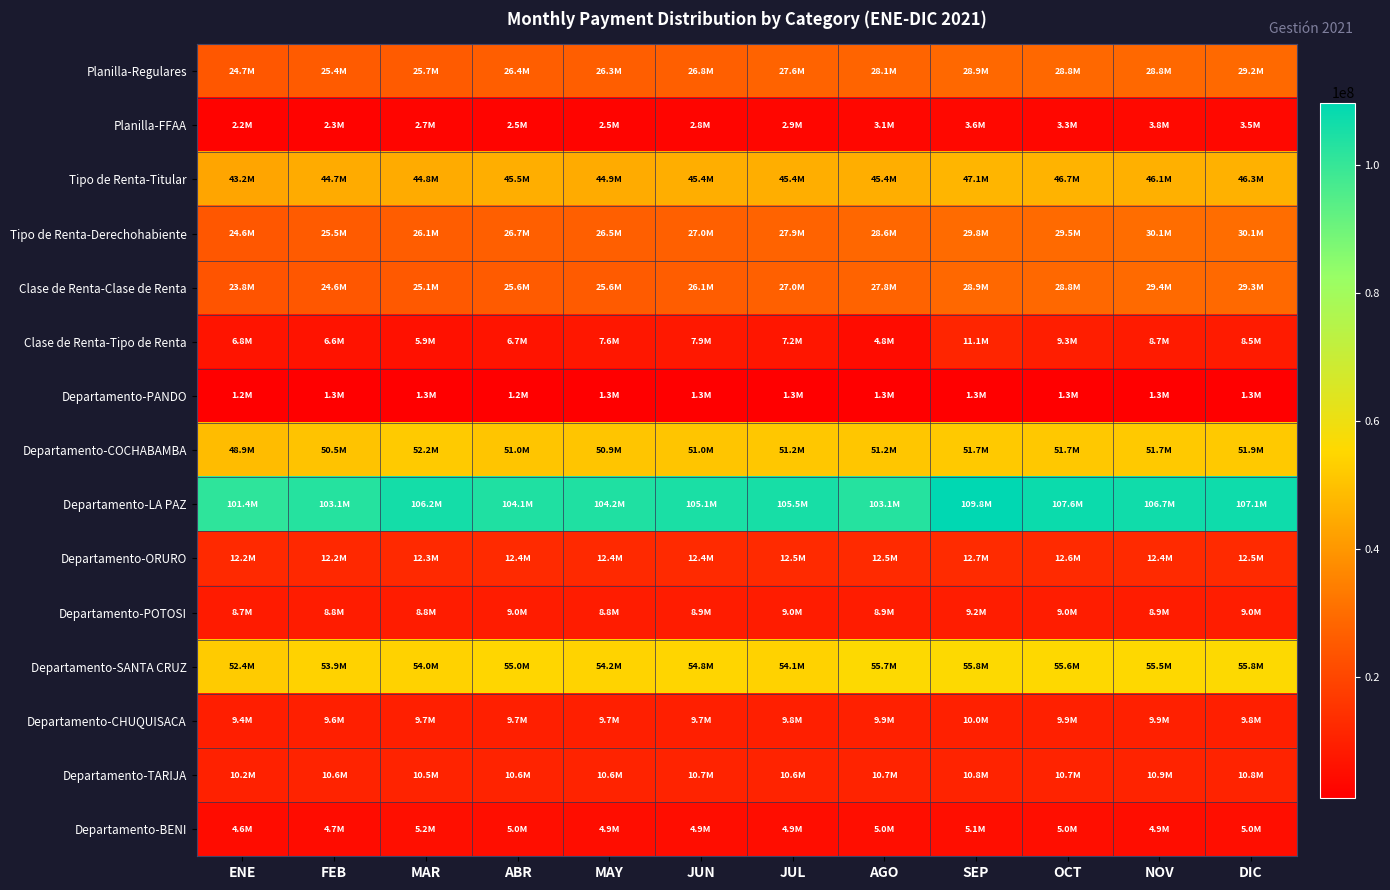

Reading right to left, what are all the values shown in this chart?

Planilla-Regulares: DIC=29225346.7	NOV=28824964.5	OCT=28826723.7	SEP=28878476.1	AGO=28076893.0	JUL=27627889.1	JUN=26826774.2	MAY=26313425.0	ABR=26394838.1	MAR=25725010.5	FEB=25392620.8	ENE=24657954.4
Planilla-FFAA: DIC=3548745.8	NOV=3843360.6	OCT=3261367.7	SEP=3573214.7	AGO=3129394.6	JUL=2900782.3	JUN=2786368.4	MAY=2530877.2	ABR=2505579.6	MAR=2660779.6	FEB=2259039.5	ENE=2219946.0
Tipo de Renta-Titular: DIC=46334268.2	NOV=46115738.3	OCT=46685023.1	SEP=47109566.7	AGO=45420455.1	JUL=45400767.4	JUN=45375191.1	MAY=44852846.5	ABR=45507421.9	MAR=44750510.1	FEB=44737347.0	ENE=43235851.3
Tipo de Renta-Derechohabiente: DIC=30138050.8	NOV=30089980.7	OCT=29546437.6	SEP=29805241.9	AGO=28587449.4	JUL=27851190.8	JUN=27046557.1	MAY=26511418.9	ABR=26667637.5	MAR=26107472.7	FEB=25461247.6	ENE=24638236.9
Clase de Renta-Clase de Renta: DIC=29295701.5	NOV=29383206.9	OCT=28769970.9	SEP=28854025.6	AGO=27820658.5	JUL=27021210.7	JUN=26126158.6	MAY=25562407.4	ABR=25583552.2	MAR=25082801.7	FEB=24629885.0	ENE=23824116.8
Clase de Renta-Tipo de Renta: DIC=8536146.7	NOV=8650705.8	OCT=9289716.9	SEP=11144450.5	AGO=4761386.5	JUL=7169520.4	JUN=7903274.1	MAY=7626087.8	ABR=6743183.3	MAR=5944758.8	FEB=6594886.3	ENE=6799875.0
Departamento-PANDO: DIC=1313781.9	NOV=1305339.9	OCT=1267297.7	SEP=1267874.1	AGO=1269089.7	JUL=1256146.8	JUN=1286036.9	MAY=1262788.7	ABR=1244373.9	MAR=1336983.8	FEB=1304896.0	ENE=1156191.0
Departamento-COCHABAMBA: DIC=51889110.9	NOV=51669521.2	OCT=51650429.5	SEP=51704779.4	AGO=51213178.0	JUL=51242256.1	JUN=50998334.2	MAY=50913557.8	ABR=51017492.2	MAR=52180628.2	FEB=50524513.3	ENE=48881839.0
Departamento-LA PAZ: DIC=107136362.4	NOV=106681261.2	OCT=107603648.3	SEP=109815693.2	AGO=103141332.7	JUL=105474865.4	JUN=105099463.0	MAY=104178942.6	ABR=104099583.2	MAR=106175383.0	FEB=103147336.2	ENE=101390346.5
Departamento-ORURO: DIC=12484473.6	NOV=12418731.8	OCT=12576780.5	SEP=12682979.8	AGO=12453880.6	JUL=12497399.6	JUN=12423957.3	MAY=12362726.5	ABR=12429292.0	MAR=12342951.6	FEB=12185045.6	ENE=12194838.2
Departamento-POTOSI: DIC=9033893.2	NOV=8940149.7	OCT=9030110.4	SEP=9151410.1	AGO=8880076.2	JUL=8958495.4	JUN=8857522.0	MAY=8801708.8	ABR=8987086.0	MAR=8838180.4	FEB=8806487.4	ENE=8718656.1
Departamento-SANTA CRUZ: DIC=55768013.4	NOV=55492740.9	OCT=55623940.8	SEP=55772667.6	AGO=55713064.4	JUL=54095039.5	JUN=54839579.3	MAY=54230042.2	ABR=55032625.1	MAR=54003943.4	FEB=53866086.2	ENE=52362085.5
Departamento-CHUQUISACA: DIC=9828810.0	NOV=9880865.9	OCT=9868064.3	SEP=10038099.2	AGO=9903805.5	JUL=9797508.0	JUN=9727573.5	MAY=9709624.0	ABR=9693700.5	MAR=9718419.2	FEB=9559496.2	ENE=9365486.8
Departamento-TARIJA: DIC=10810382.3	NOV=10874107.8	OCT=10672846.6	SEP=10804434.6	AGO=10693484.4	JUL=10627827.4	JUN=10705444.7	MAY=10565185.7	ABR=10581741.6	MAR=10528809.5	FEB=10550362.7	ENE=10201260.7
Departamento-BENI: DIC=5021391.3	NOV=4941422.5	OCT=5033033.3	SEP=5055184.5	AGO=4976444.4	JUL=4906601.4	JUN=4898036.5	MAY=4926726.3	ABR=4982070.5	MAR=5234476.5	FEB=4665905.3	ENE=4623818.4